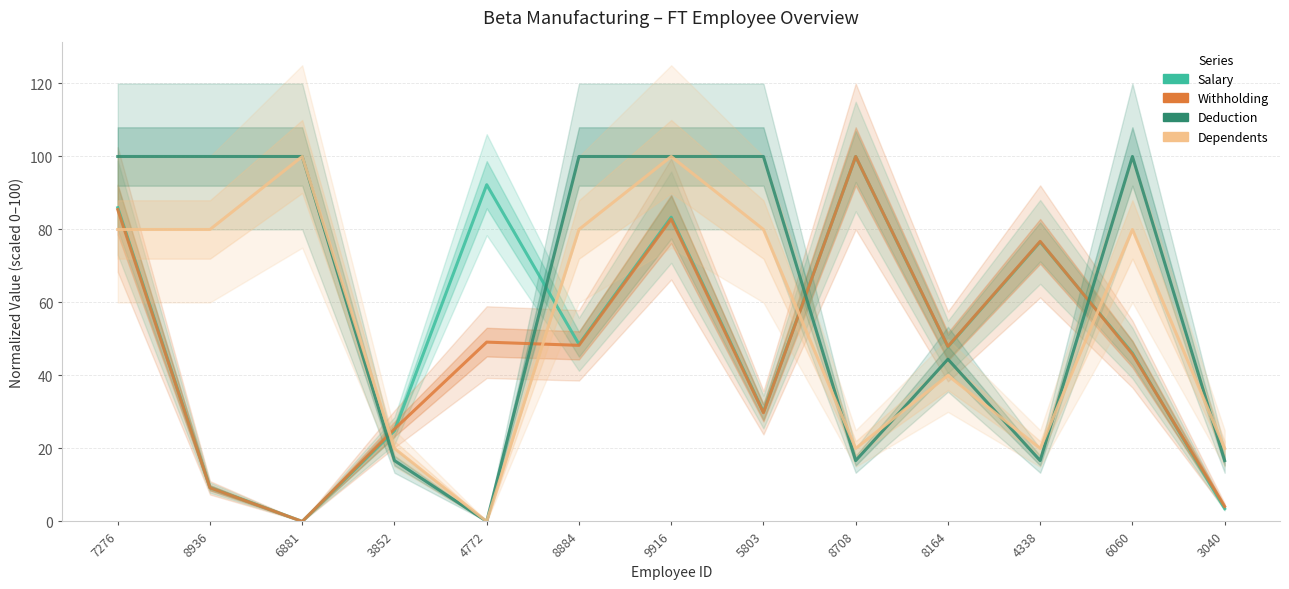

Where do Dependents and Deduction first cross each other?

5803 and 8708